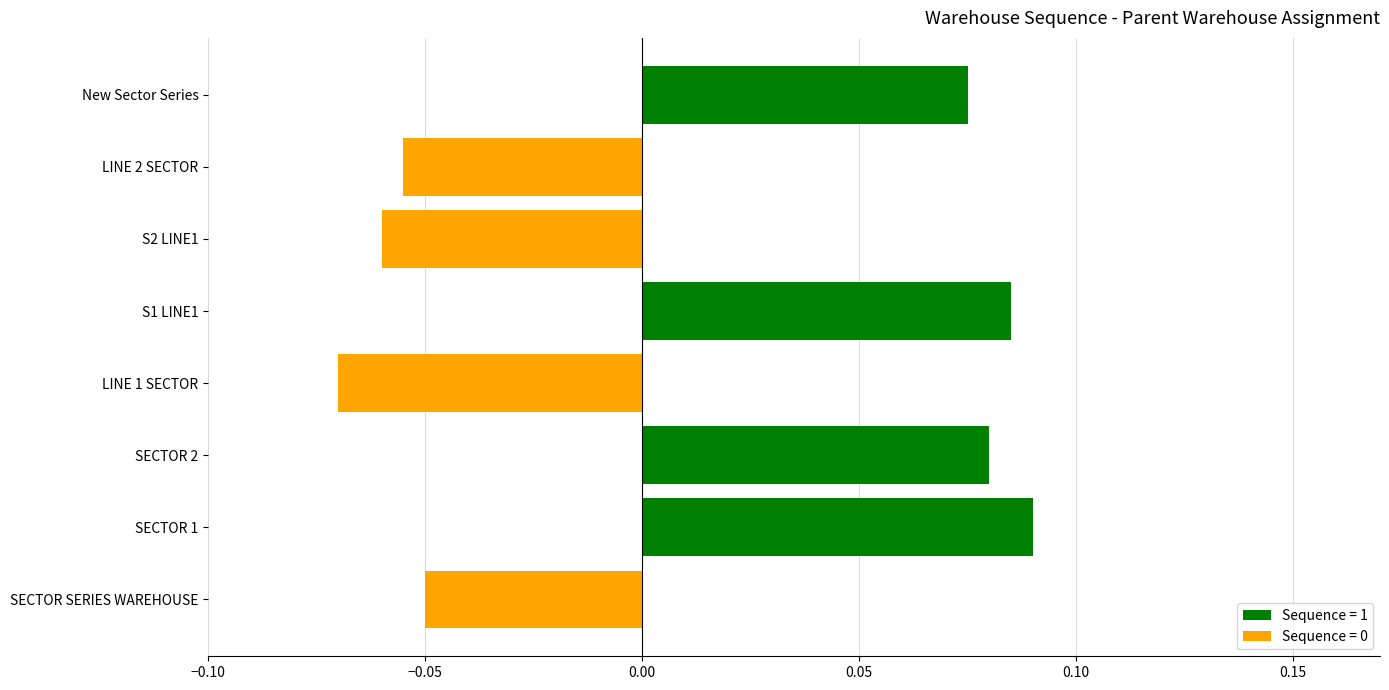

How many bars are there in total?

8